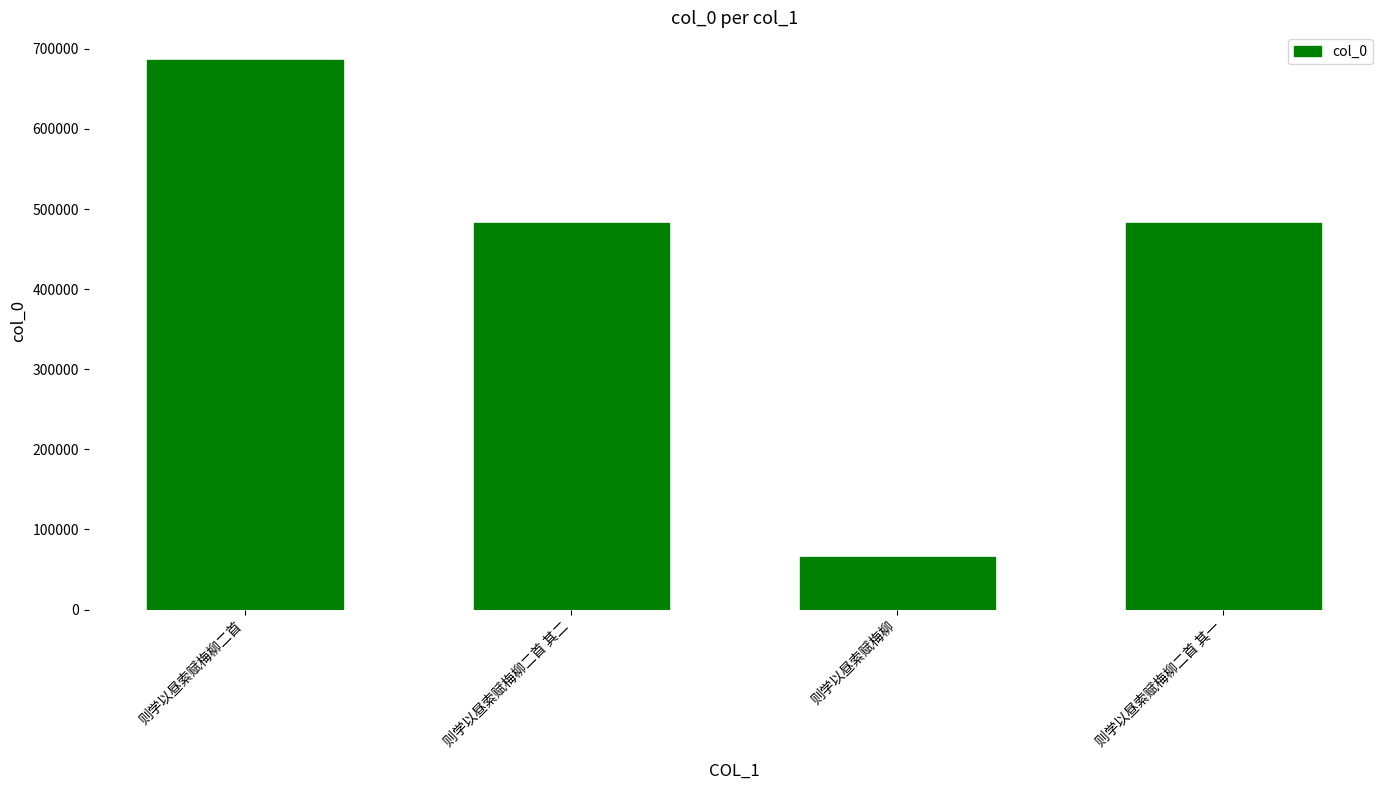

What is the label of the 2nd bar from the right?

则学以昼索赋梅柳